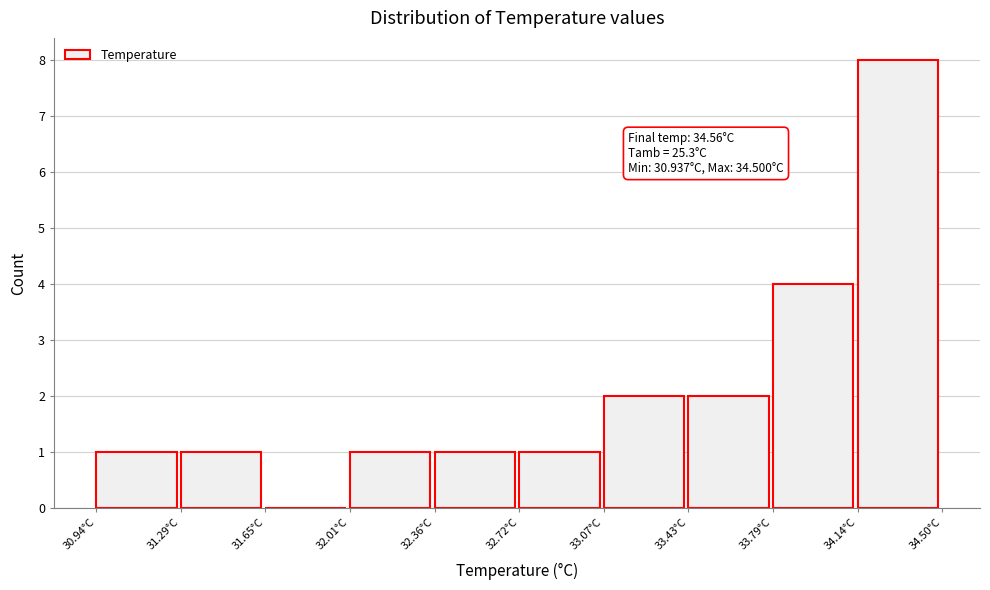

Which range on the x-axis has the tallest bar?

34.15 to 34.50